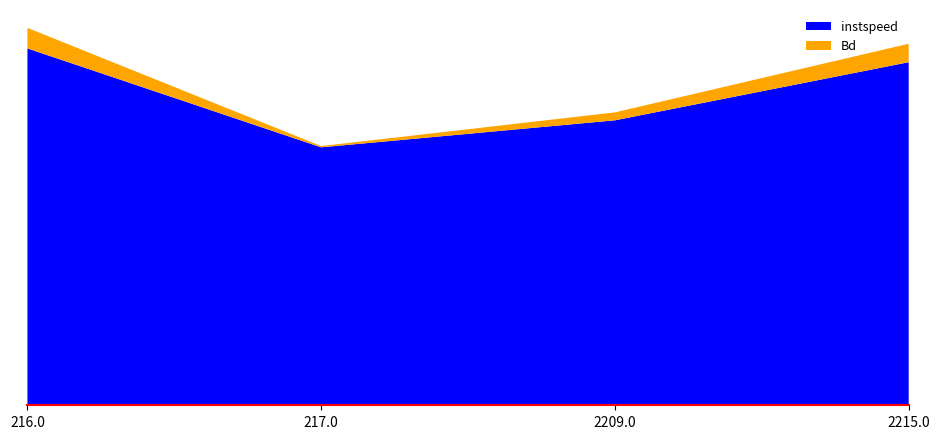

Reading right to left, what are all the values shown in this chart?

instspeed: 2215.0=13.9	2209.0=11.5	217.0=10.4	216.0=14.4
Bd: 2215.0=0.7	2209.0=0.3	217.0=0.1	216.0=0.8